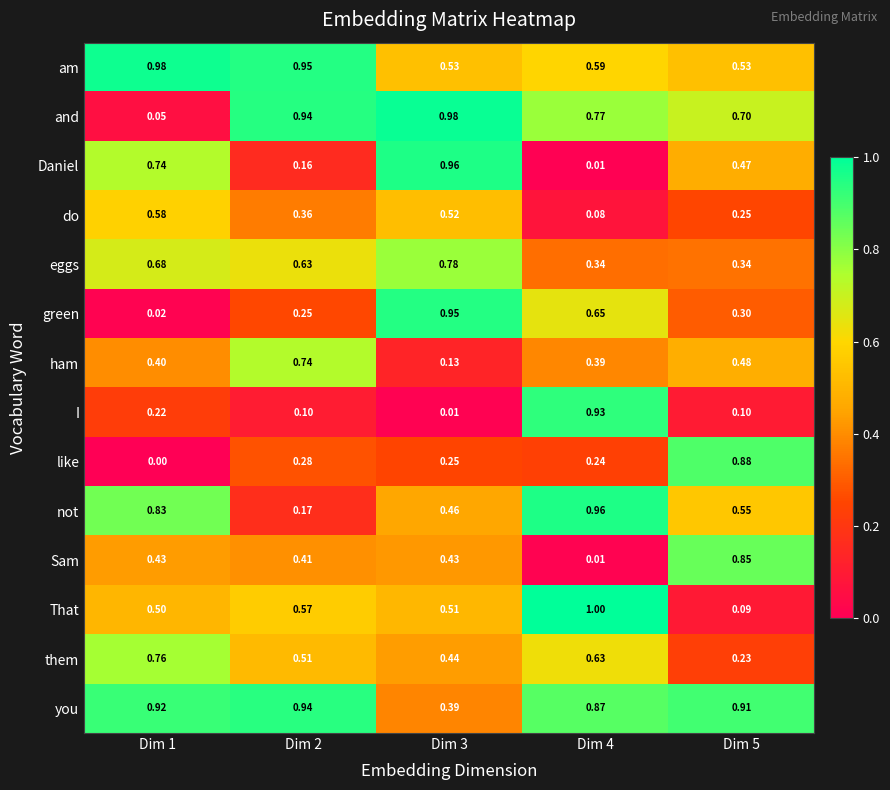

Is the value of am at Dim 3 greater than the value of eggs at Dim 5?

Yes